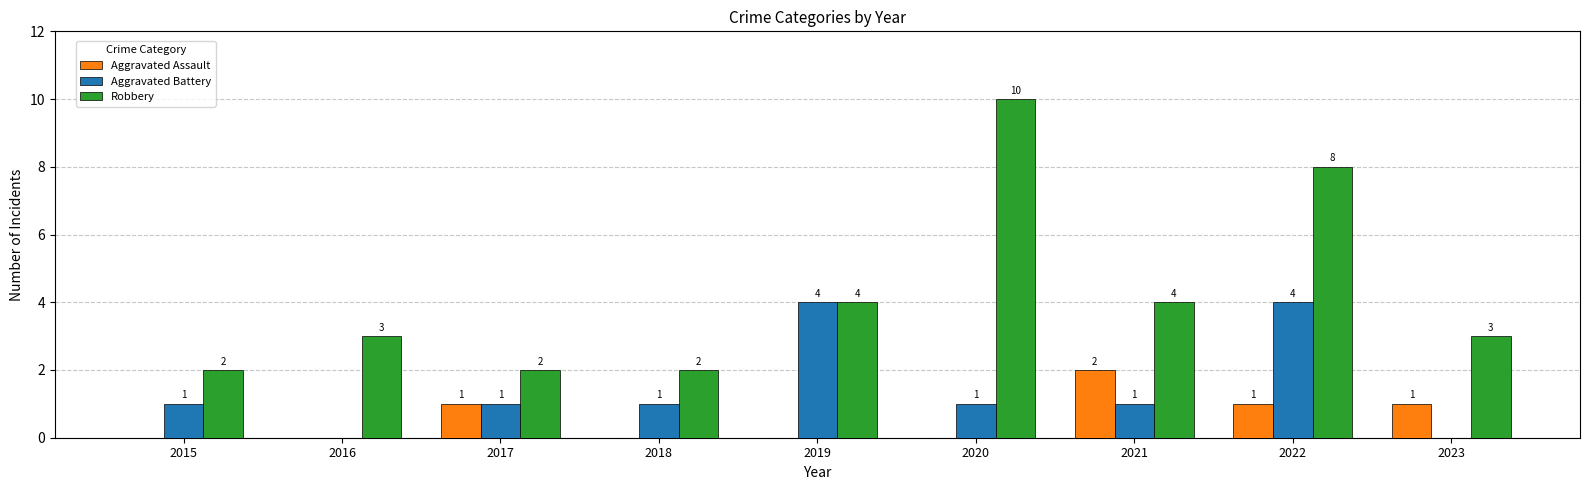

The Robbery series shows 5 at 2016. True or false?

False